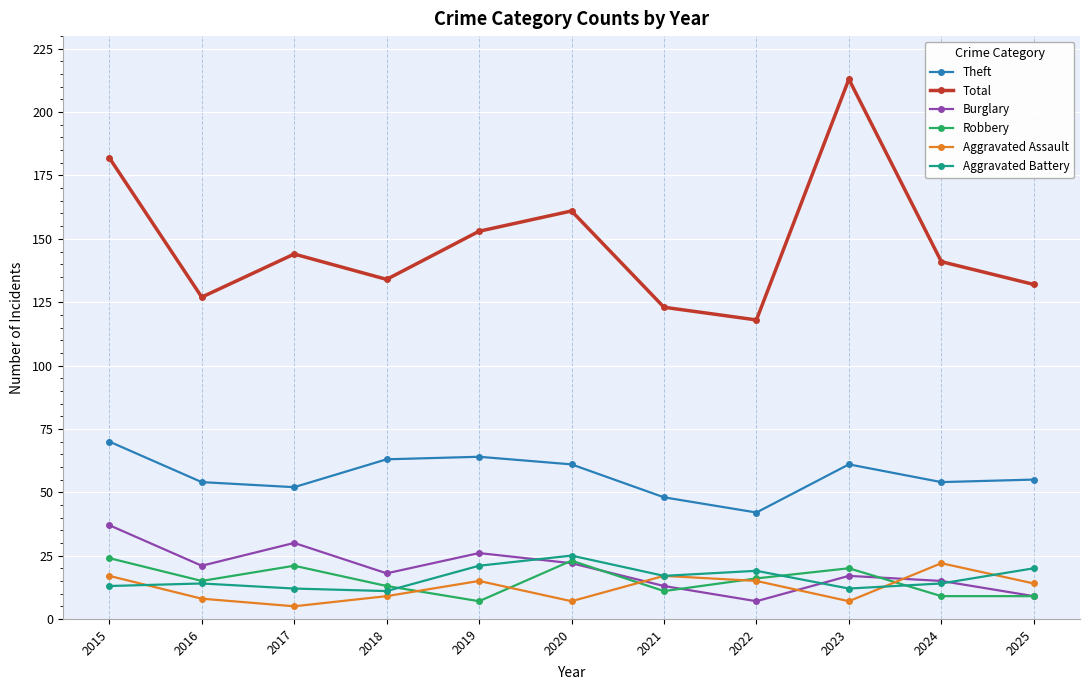

The Aggravated Assault series shows 24 at 2019. True or false?

False